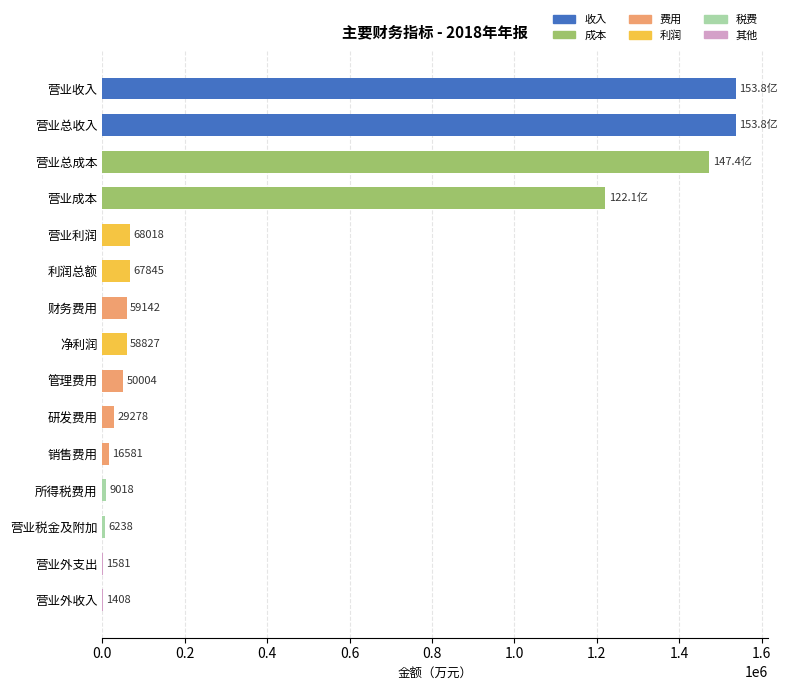

Is it true that the value at 利润总额 is 67845?

True